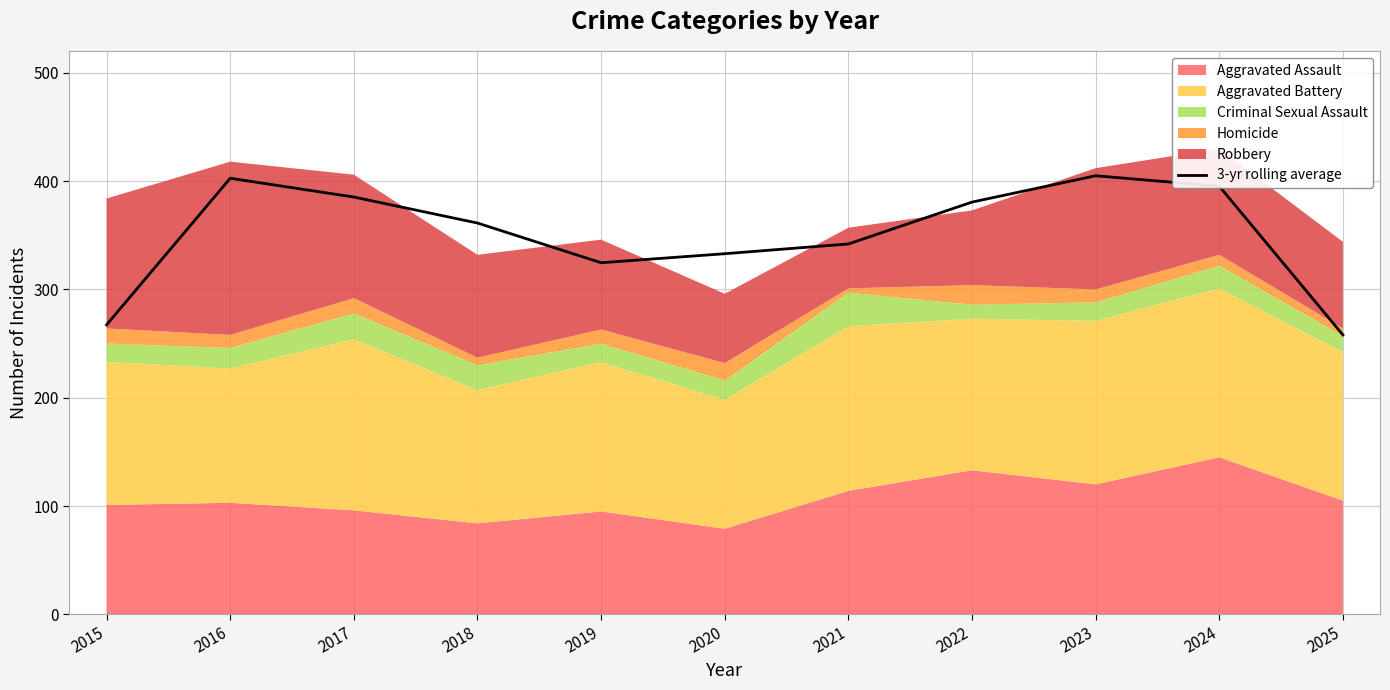

What is the ratio of the value at 2019 to the value at 2021?

0.9